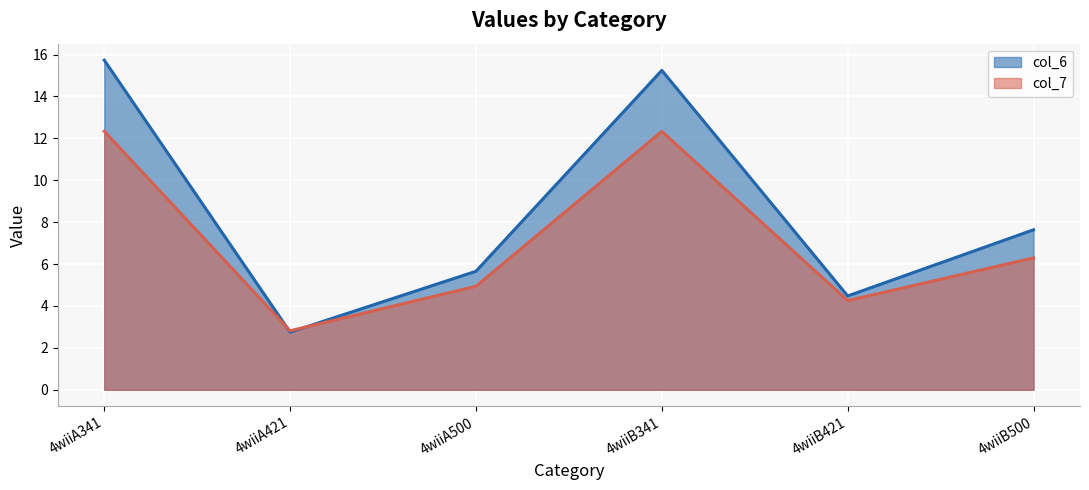

At which category does col_6 reach its first local peak?

4wiiB341